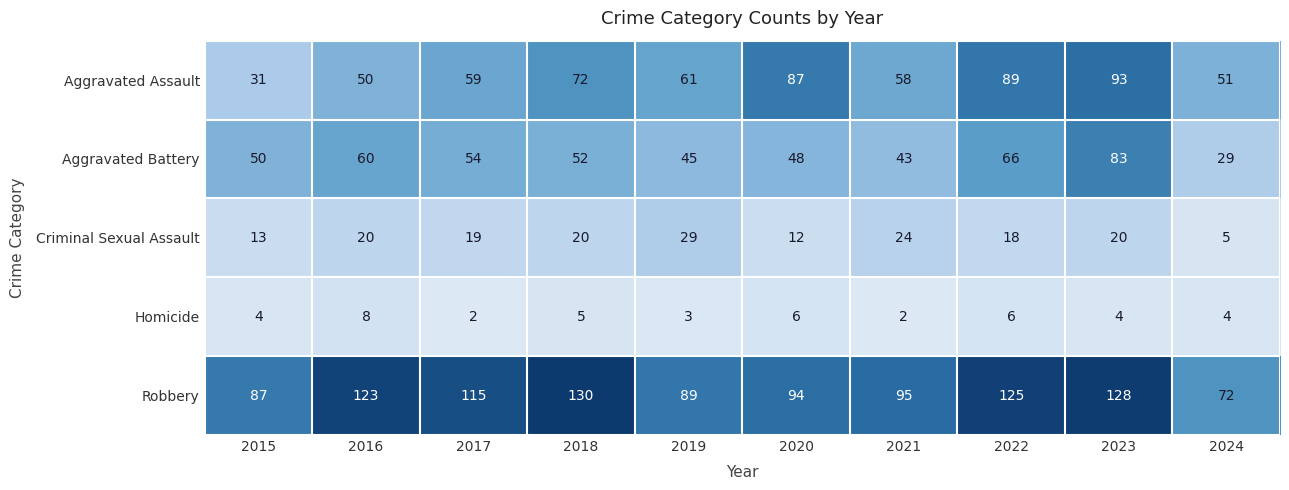

Which label corresponds to the largest value in the chart?

2018